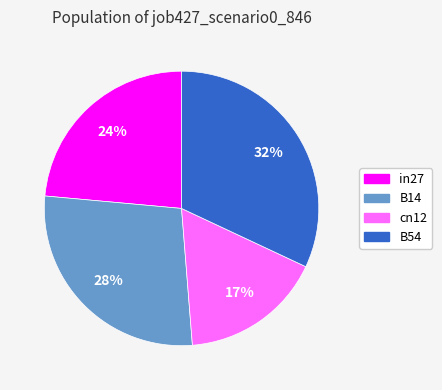

To the nearest percent, what is the difference between the largest and smallest slice percentages?

15%